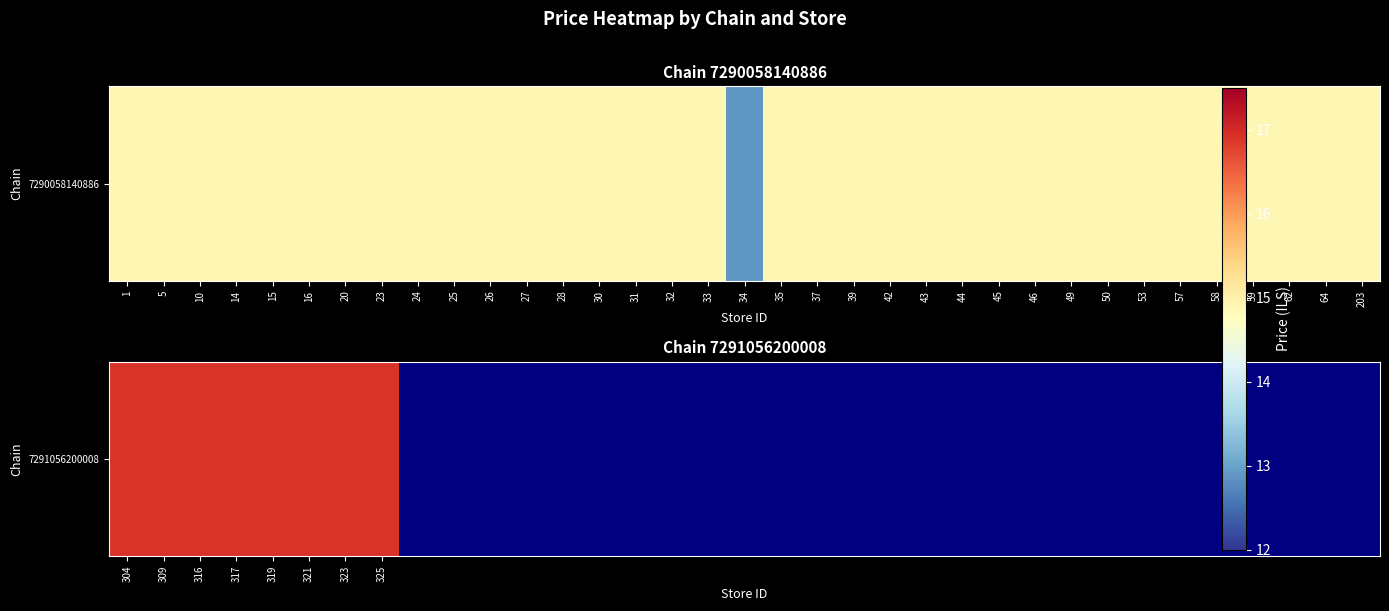

What is the greatest value displayed?

14.9